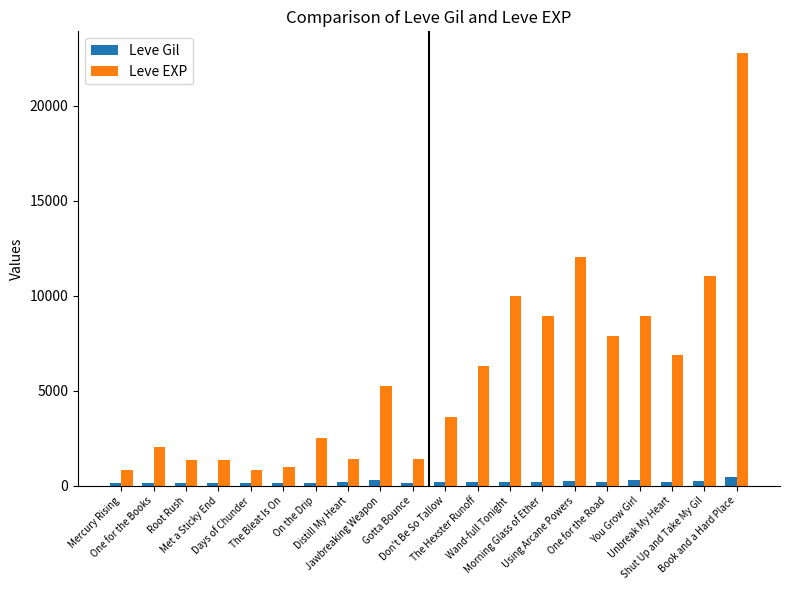

Which series has the largest total across all categories?

Leve EXP